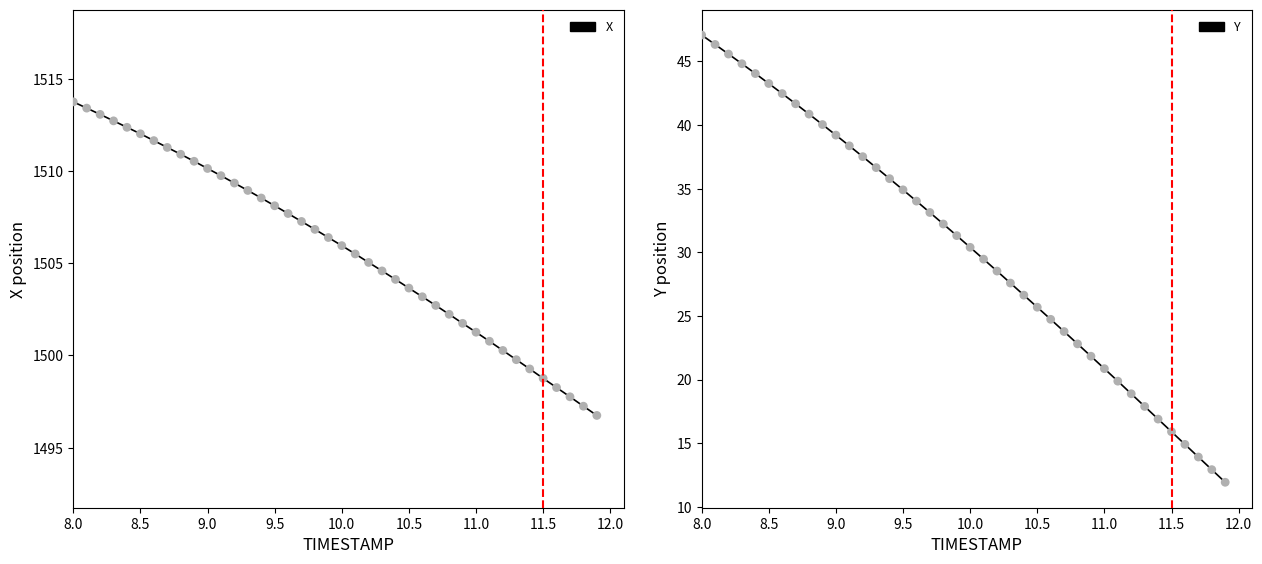

Which series contains the lowest Y value?

Y